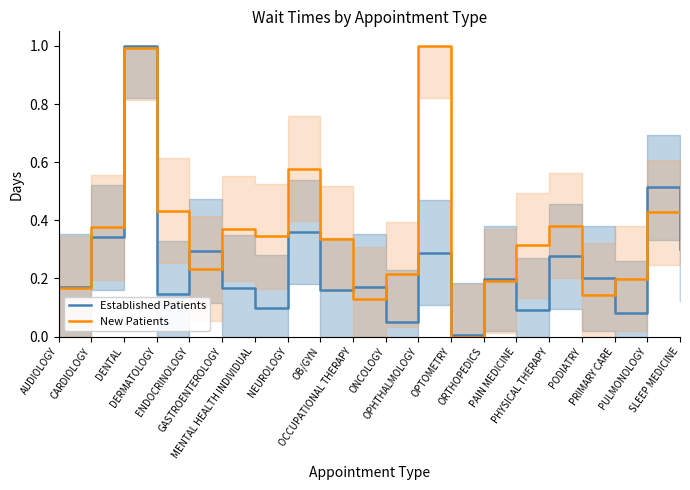

Reading left to right, list all the values displayed in this chart.

Established Patients: AUDIOLOGY=0.2	CARDIOLOGY=0.3	DENTAL=1.0	DERMATOLOGY=0.1	ENDOCRINOLOGY=0.3	GASTROENTEROLOGY=0.2	MENTAL HEALTH INDIVIDUAL=0.1	NEUROLOGY=0.4	OB/GYN=0.2	OCCUPATIONAL THERAPY=0.2	ONCOLOGY=0.0	OPHTHALMOLOGY=0.3	OPTOMETRY=0.0	ORTHOPEDICS=0.2	PAIN MEDICINE=0.1	PHYSICAL THERAPY=0.3	PODIATRY=0.2	PRIMARY CARE=0.1	PULMONOLOGY=0.5	SLEEP MEDICINE=0.3
New Patients: AUDIOLOGY=0.2	CARDIOLOGY=0.4	DENTAL=1.0	DERMATOLOGY=0.4	ENDOCRINOLOGY=0.2	GASTROENTEROLOGY=0.4	MENTAL HEALTH INDIVIDUAL=0.3	NEUROLOGY=0.6	OB/GYN=0.3	OCCUPATIONAL THERAPY=0.1	ONCOLOGY=0.2	OPHTHALMOLOGY=1.0	OPTOMETRY=0.0	ORTHOPEDICS=0.2	PAIN MEDICINE=0.3	PHYSICAL THERAPY=0.4	PODIATRY=0.1	PRIMARY CARE=0.2	PULMONOLOGY=0.4	SLEEP MEDICINE=0.4